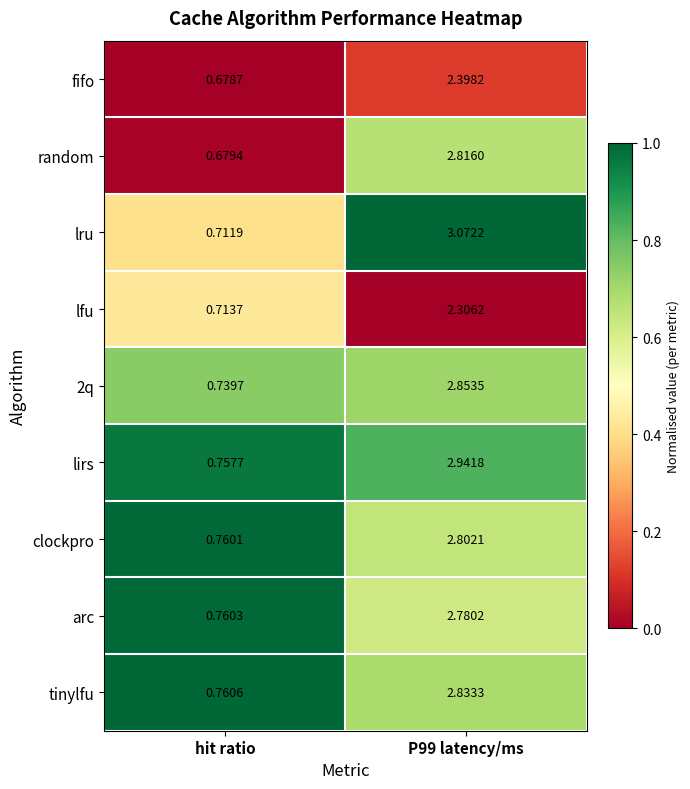

Which series has the widest spread of values?

lru